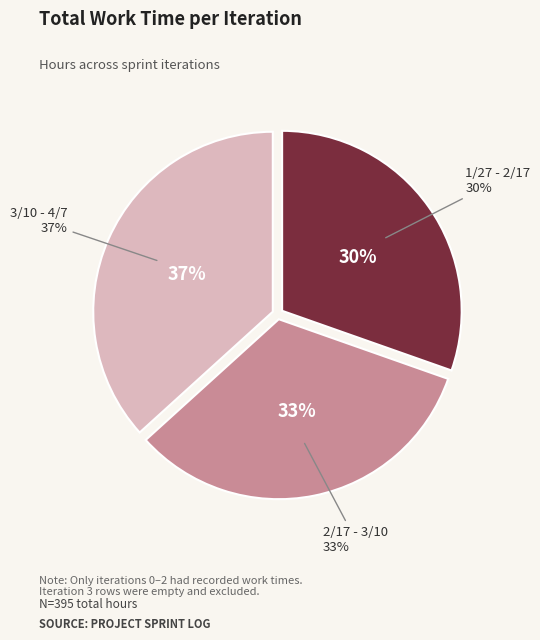

To the nearest percent, what portion does 2/17 - 3/10 represent?

33%